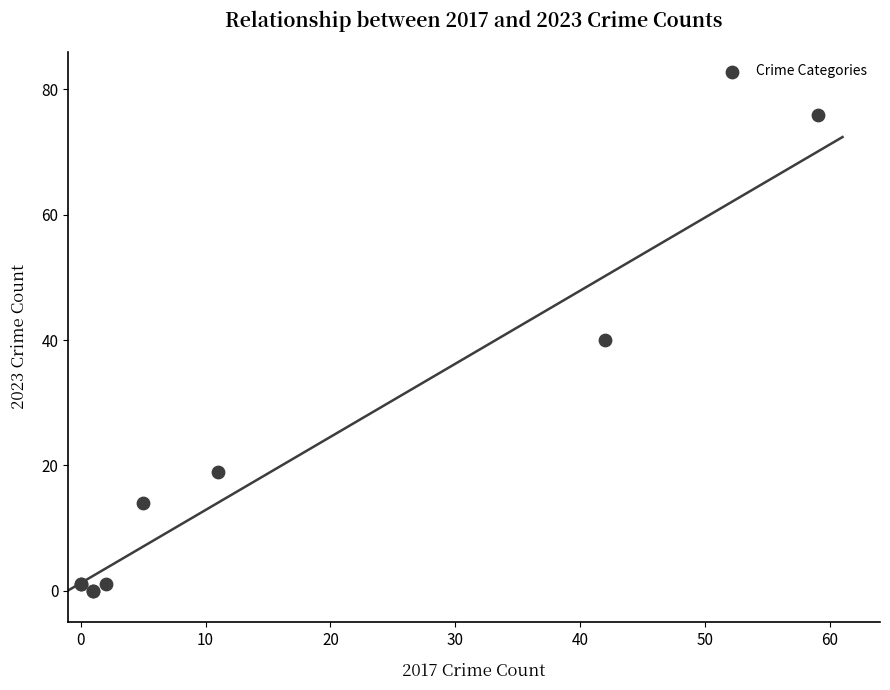

What Y value in the scatter plot is closest to 38?

40